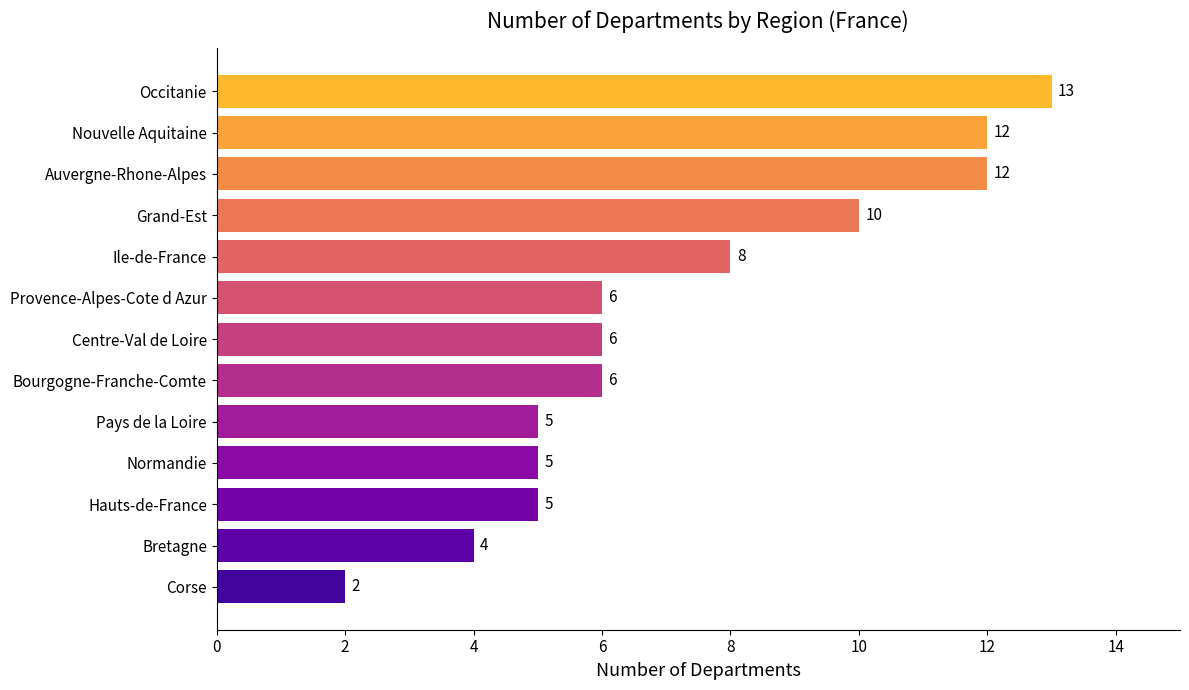

How many data points does each series have?

13